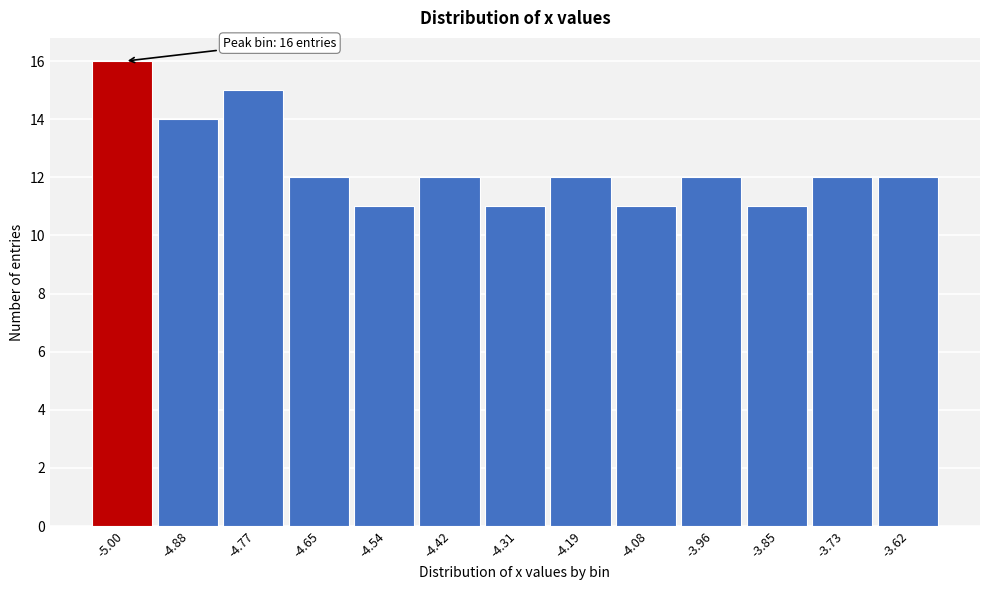

Reading right to left, what are all the values shown in this chart?

12	12	11	12	11	12	11	12	11	12	15	14	16